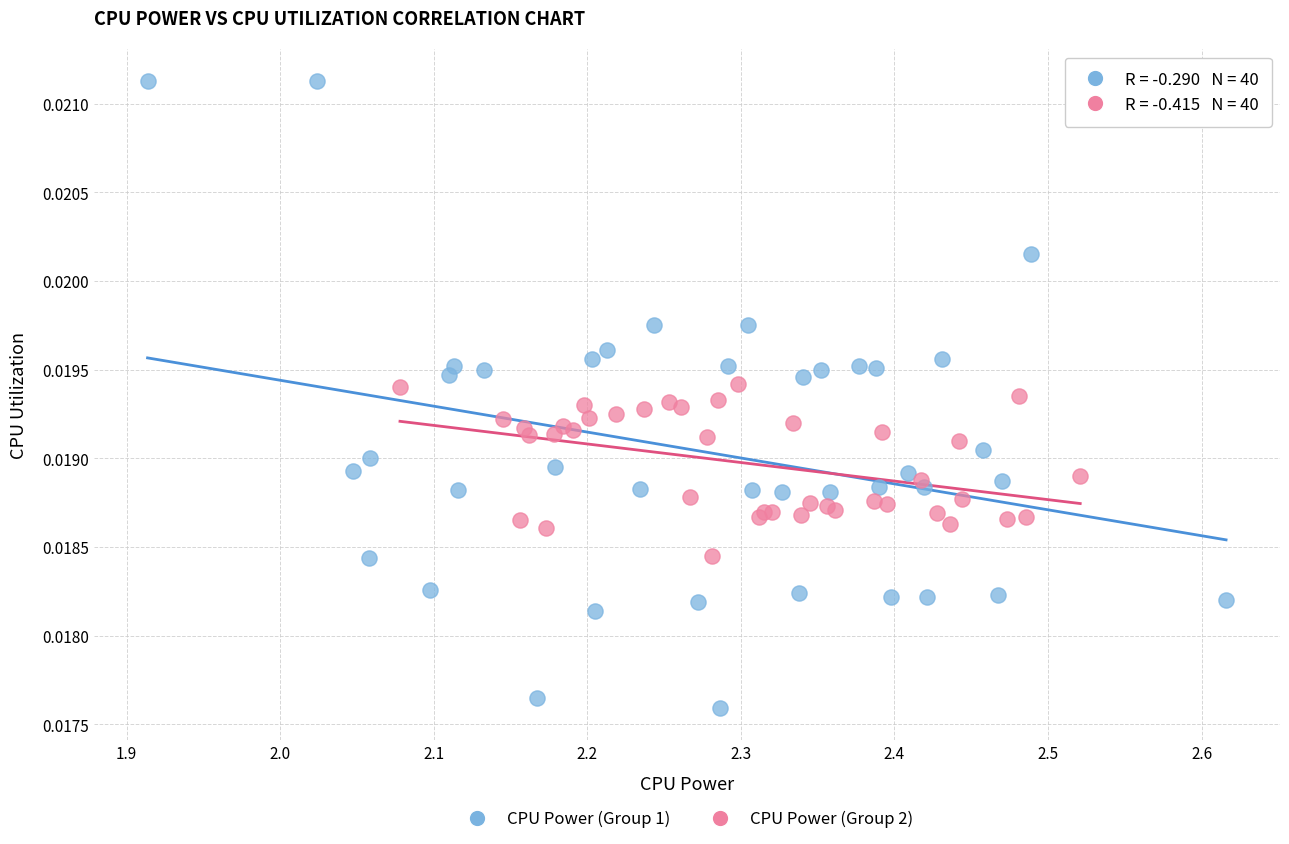

Which series has the largest Y range (max minus min)?

CPU Power (Group 1)